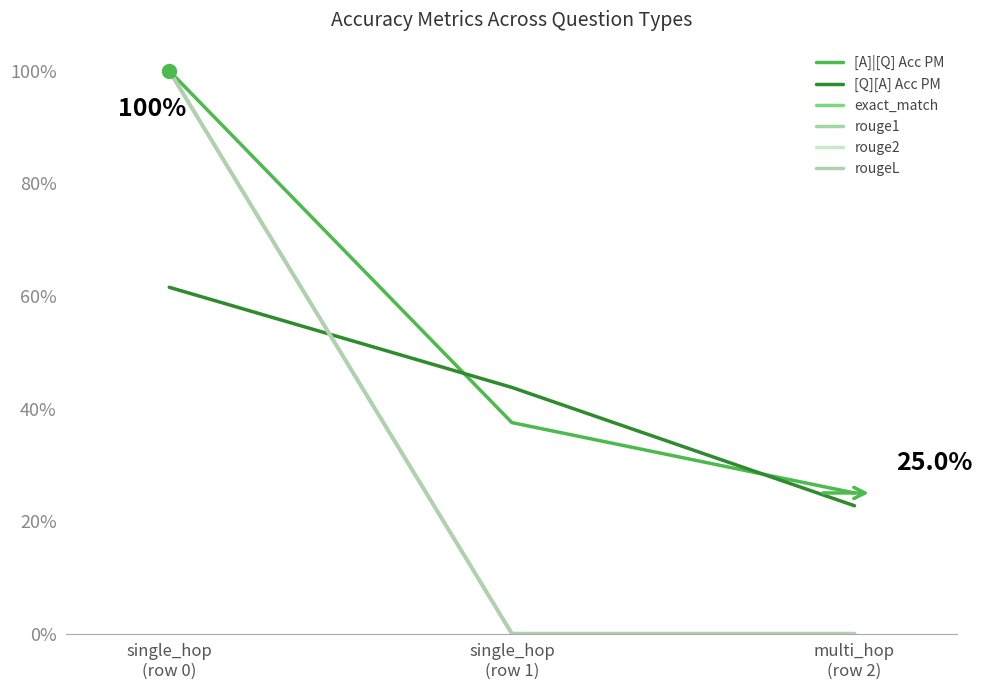

Where is rouge1 nearest to the value 0?

single_hop
(row 1)